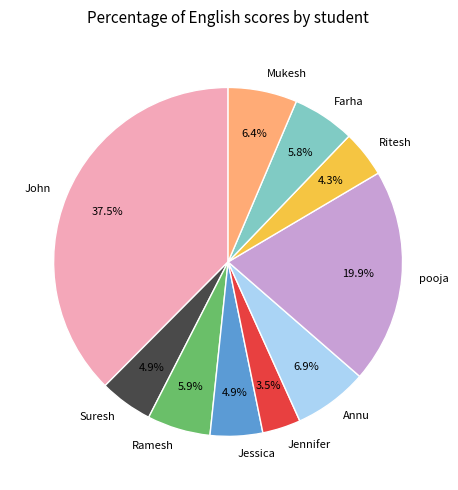

True or false: Ritesh accounts for 4% of the total.

True